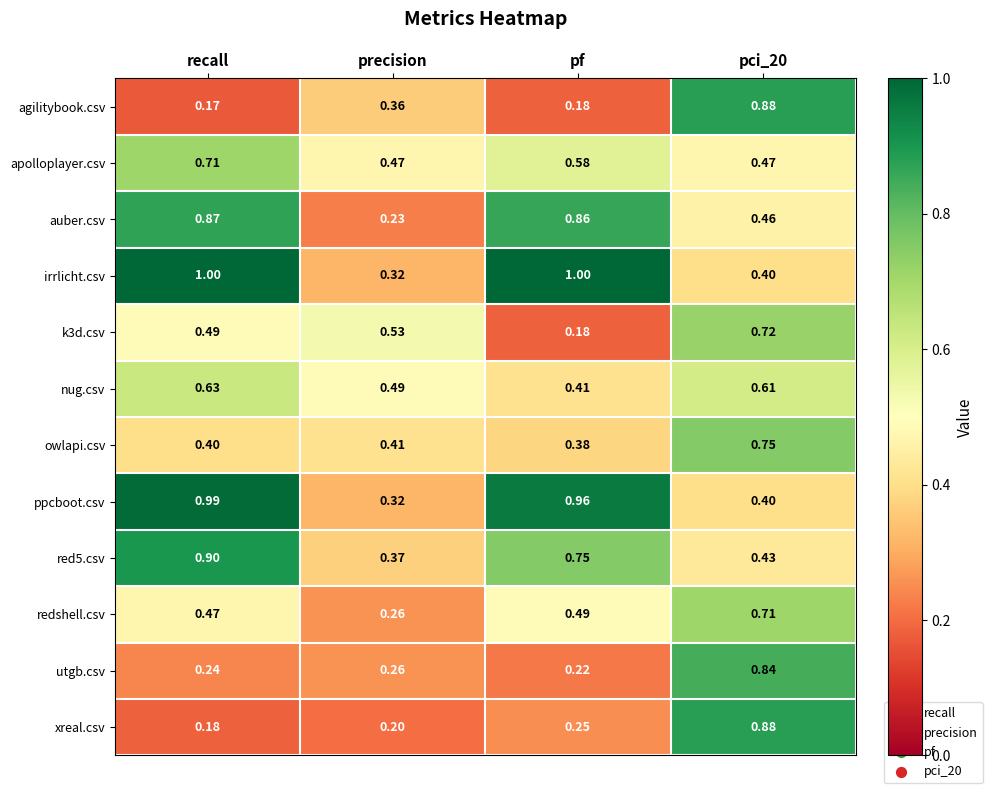

At which label is k3d.csv closest to 0?

pf